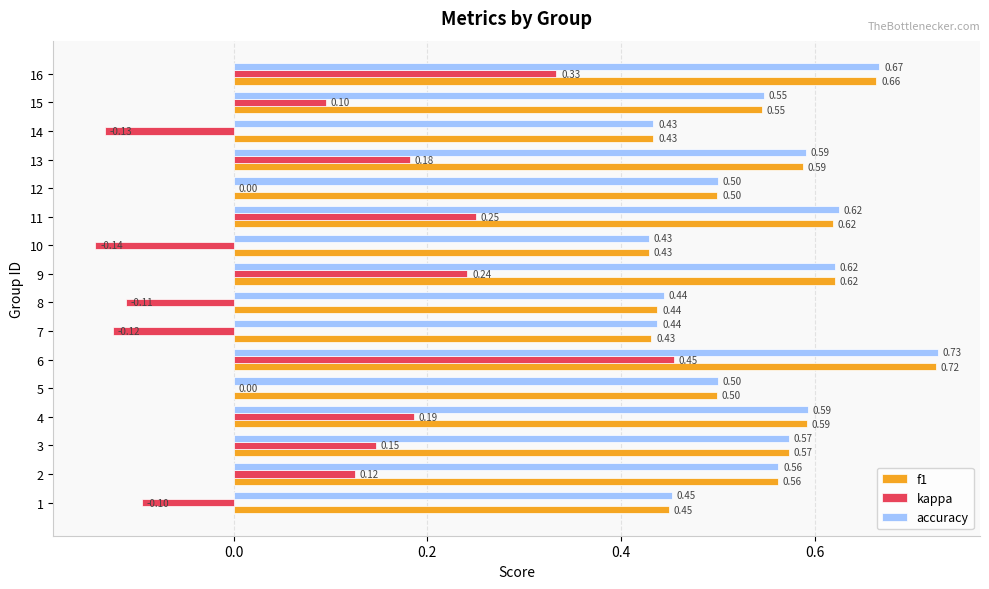

Which series has the largest total across all categories?

accuracy